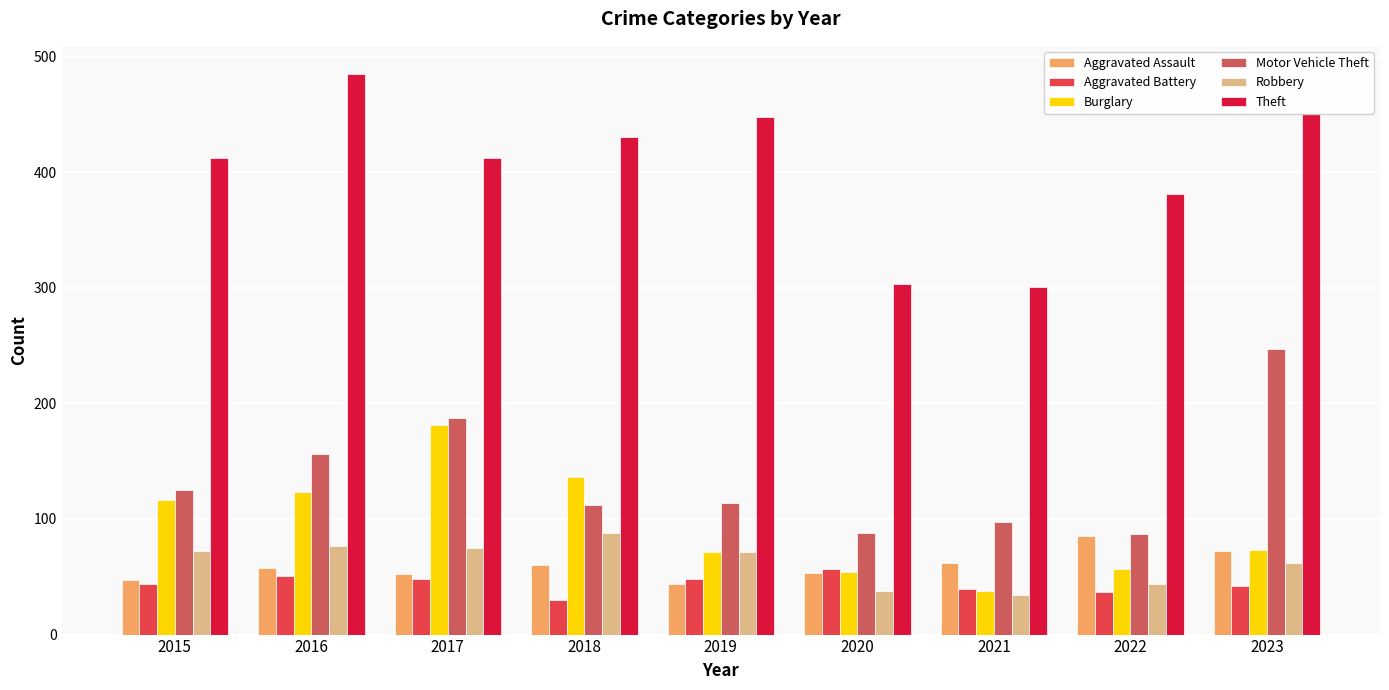

At how many categories does at least one series exceed 267?

9